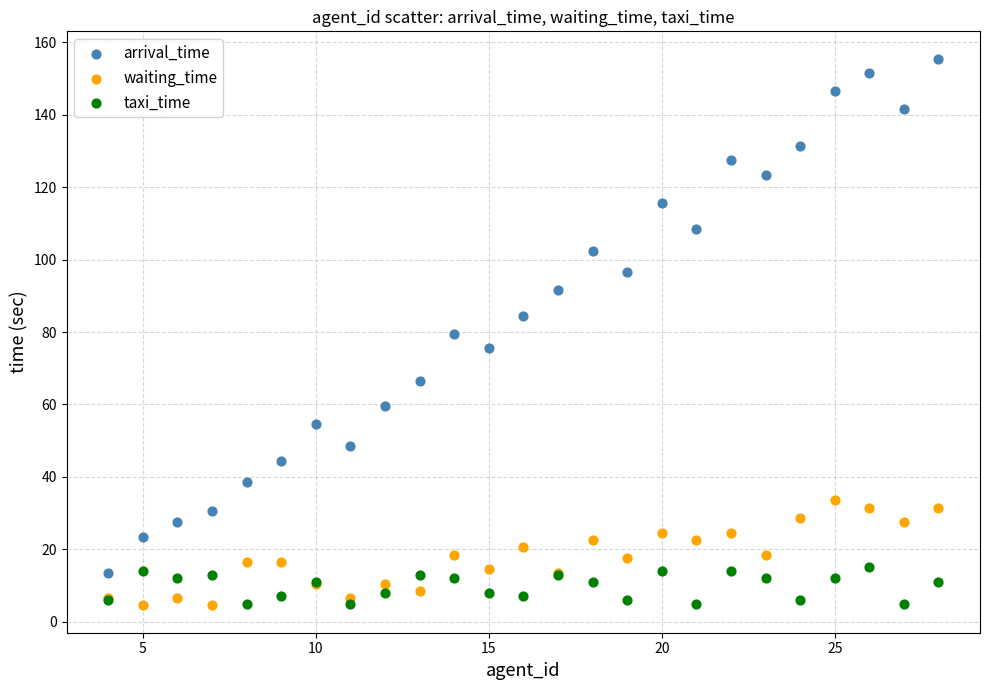

Which series has the widest spread of Y values?

arrival_time